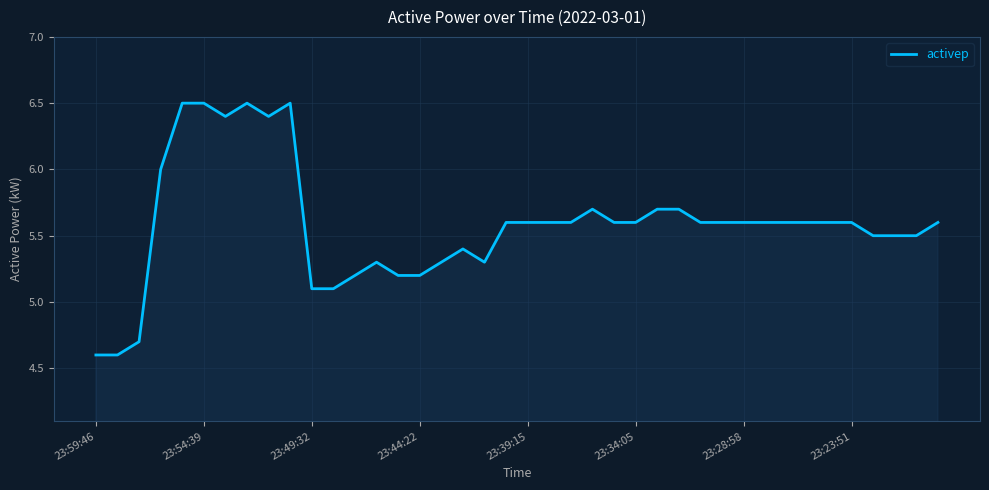

What is the maximum value shown in the chart?

6.5